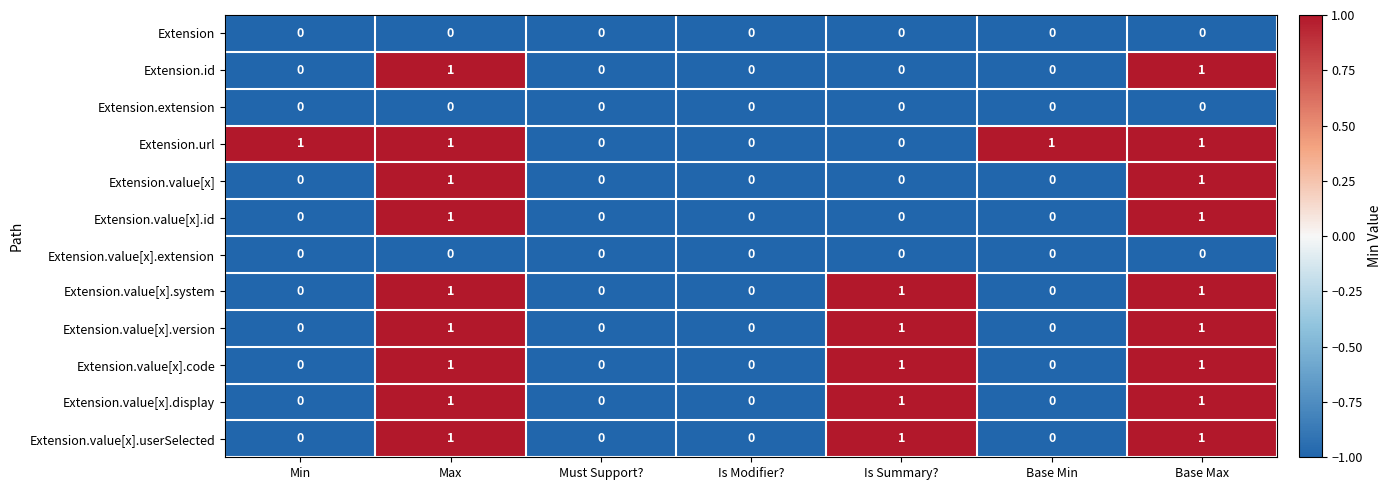

How many Extension.url values are between 0 and 1?

7